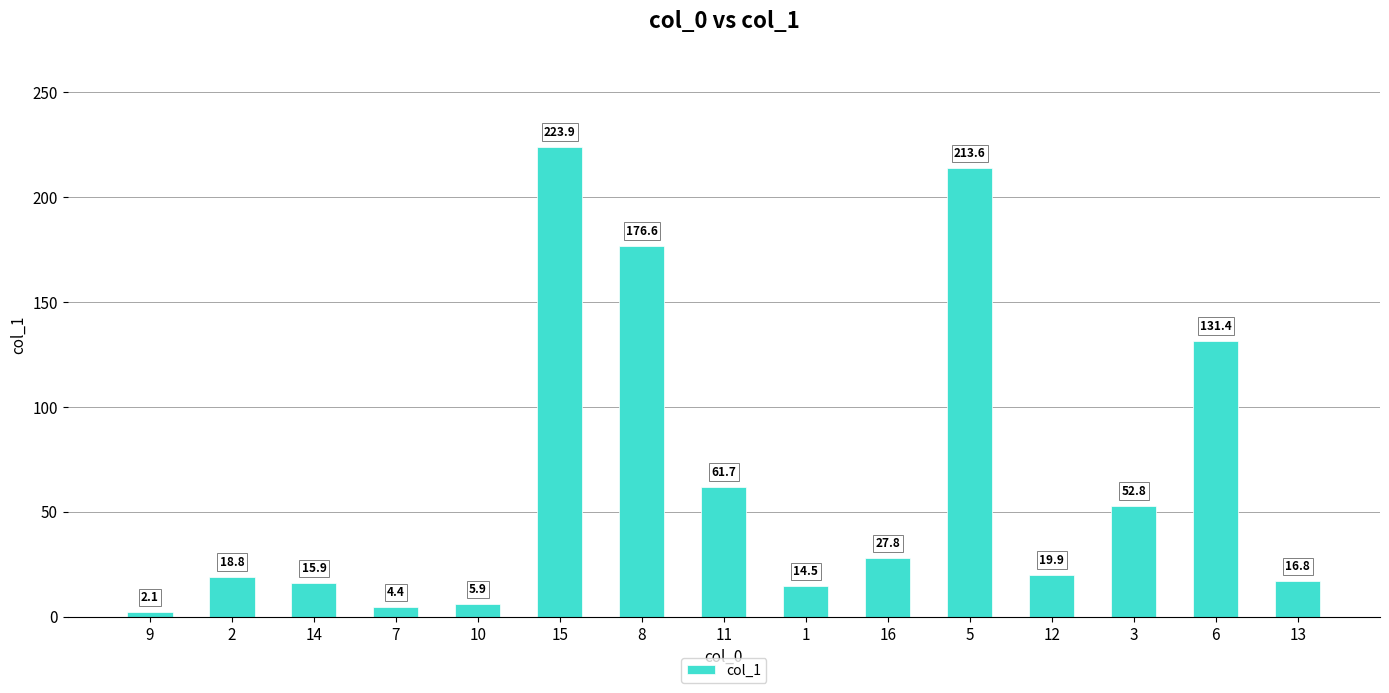

Are the bars grouped side by side (vs. stacked)?

No